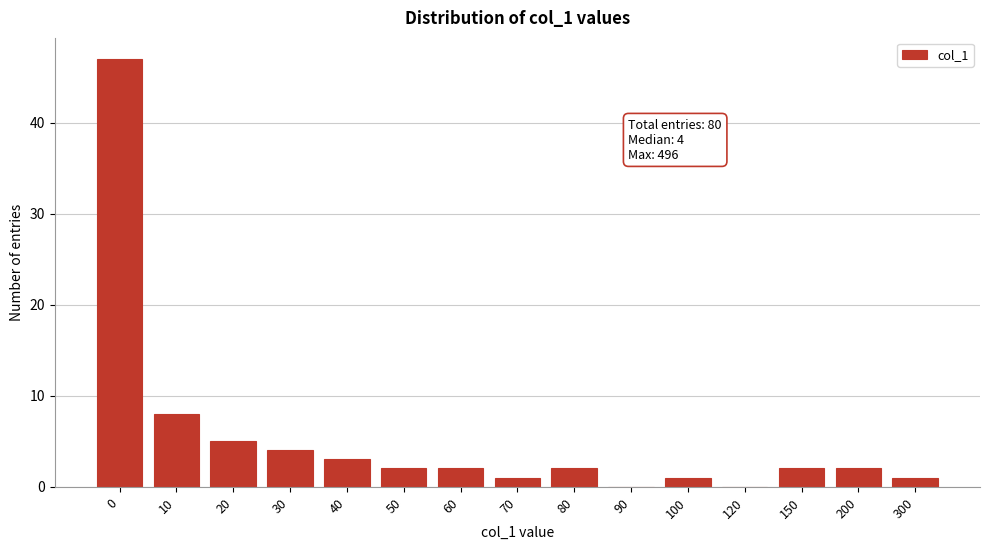

Reading right to left, what are all the values shown in this chart?

300=1	200=2	150=2	120=0	100=1	90=0	80=2	70=1	60=2	50=2	40=3	30=4	20=5	10=8	0=47